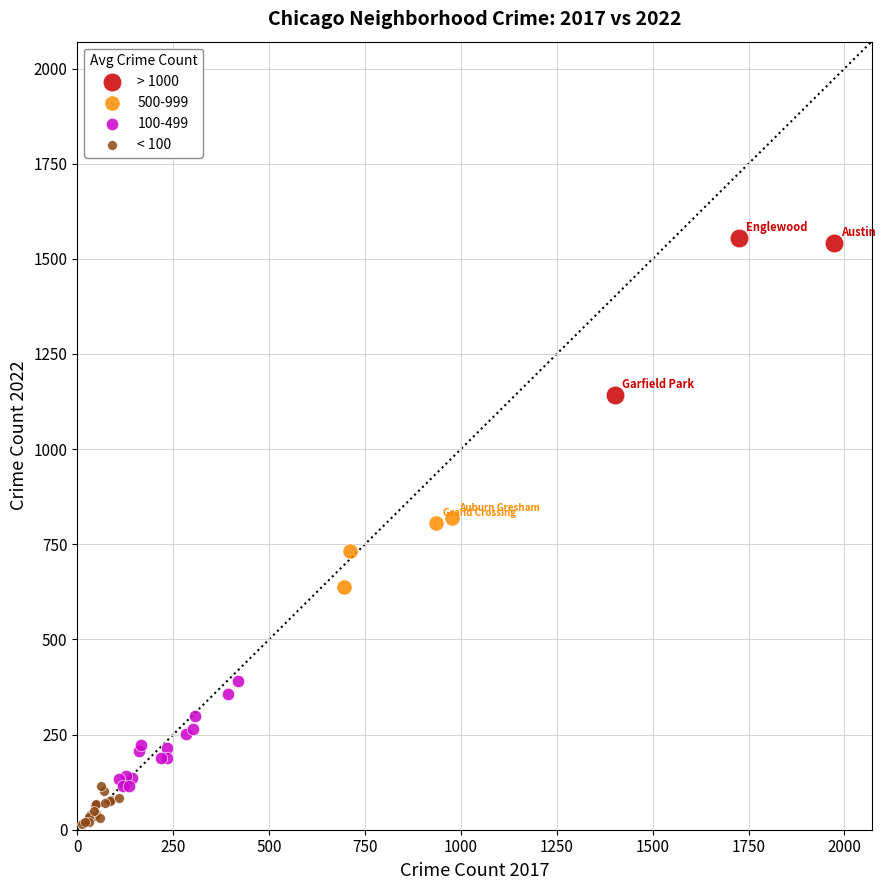

Which series contains the lowest Y value?

< 100